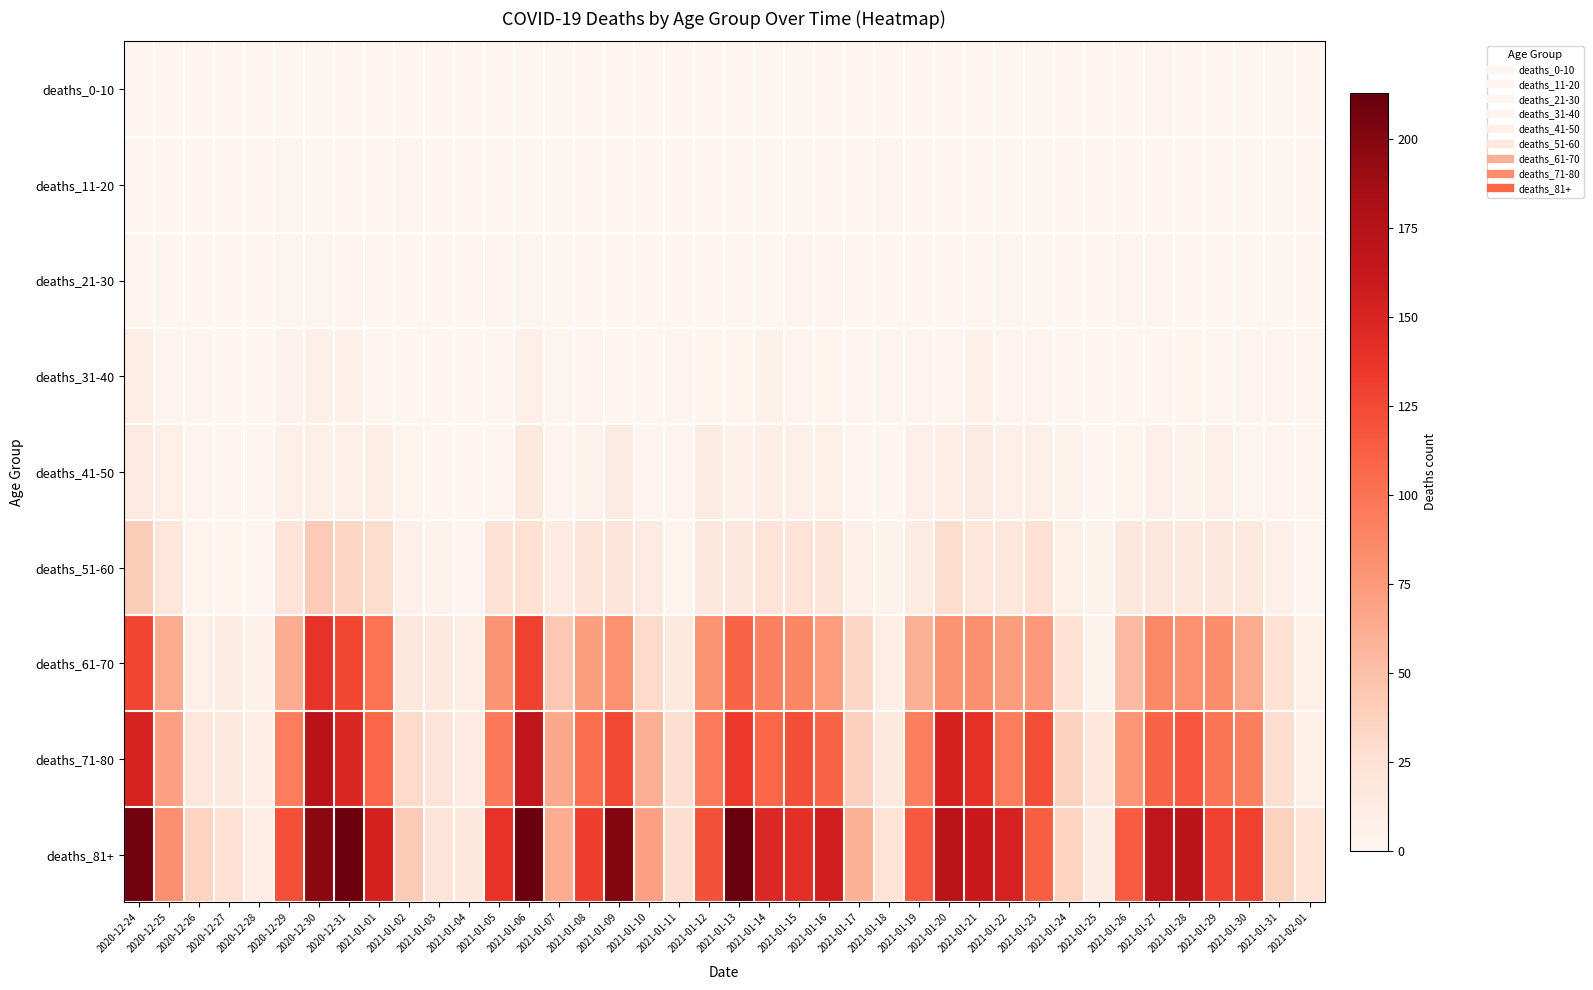

At which category does the chart reach its peak across all series?

2021-01-13